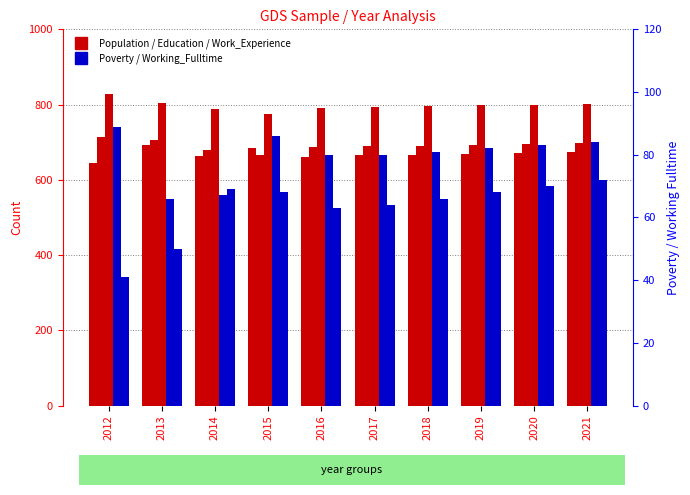

At which category is the sum across all series the highest?

2021